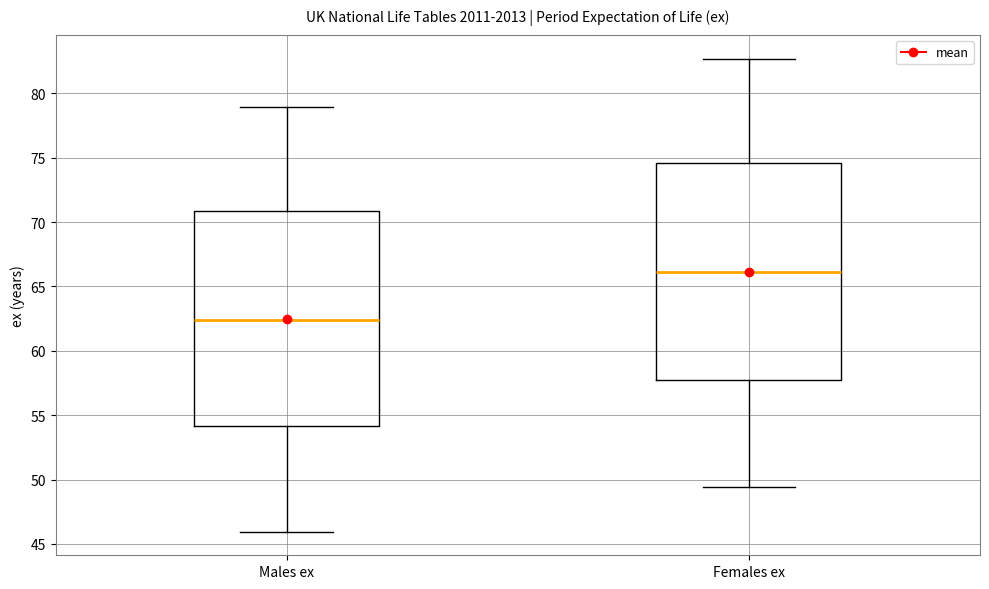

Reading left to right, read every box against the y-axis: the position of its median line, the range the box covers, and the ends of its whiskers. The values are not printed on the chart, so give them approximately, as read against the axis.

Males ex: median 62.5, box 54.0 to 71.0, whiskers 46.0 to 79.0
Females ex: median 66.0, box 57.5 to 74.5, whiskers 49.5 to 82.5